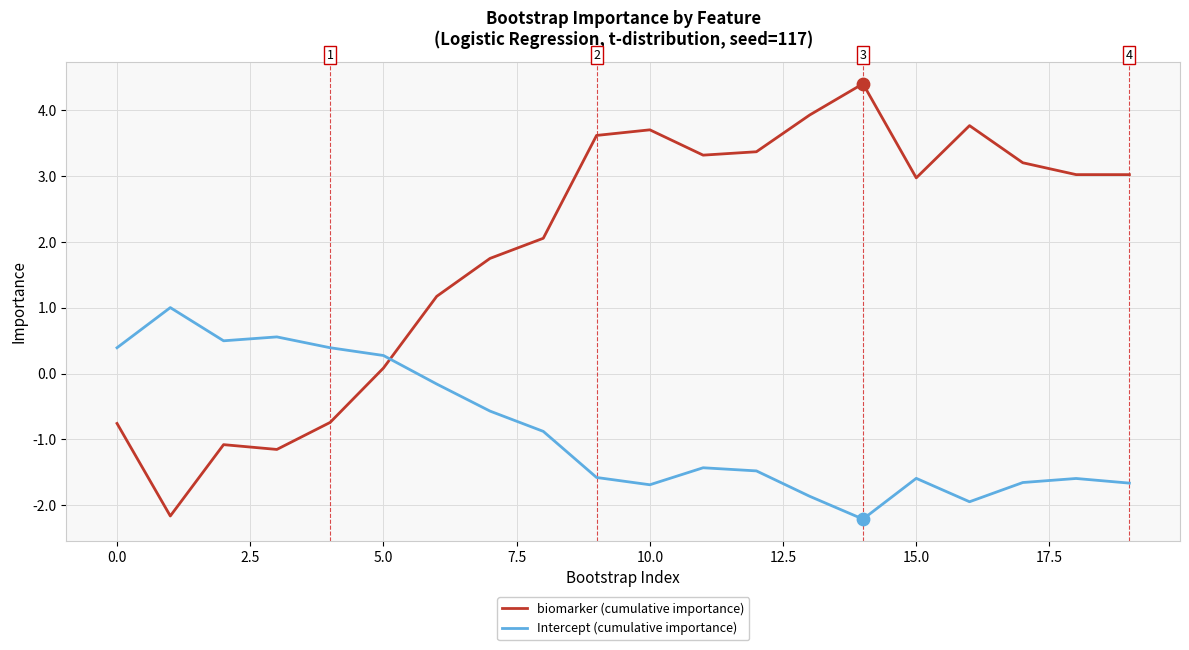

What are all the series names shown in the legend?

biomarker (cumulative importance), Intercept (cumulative importance)